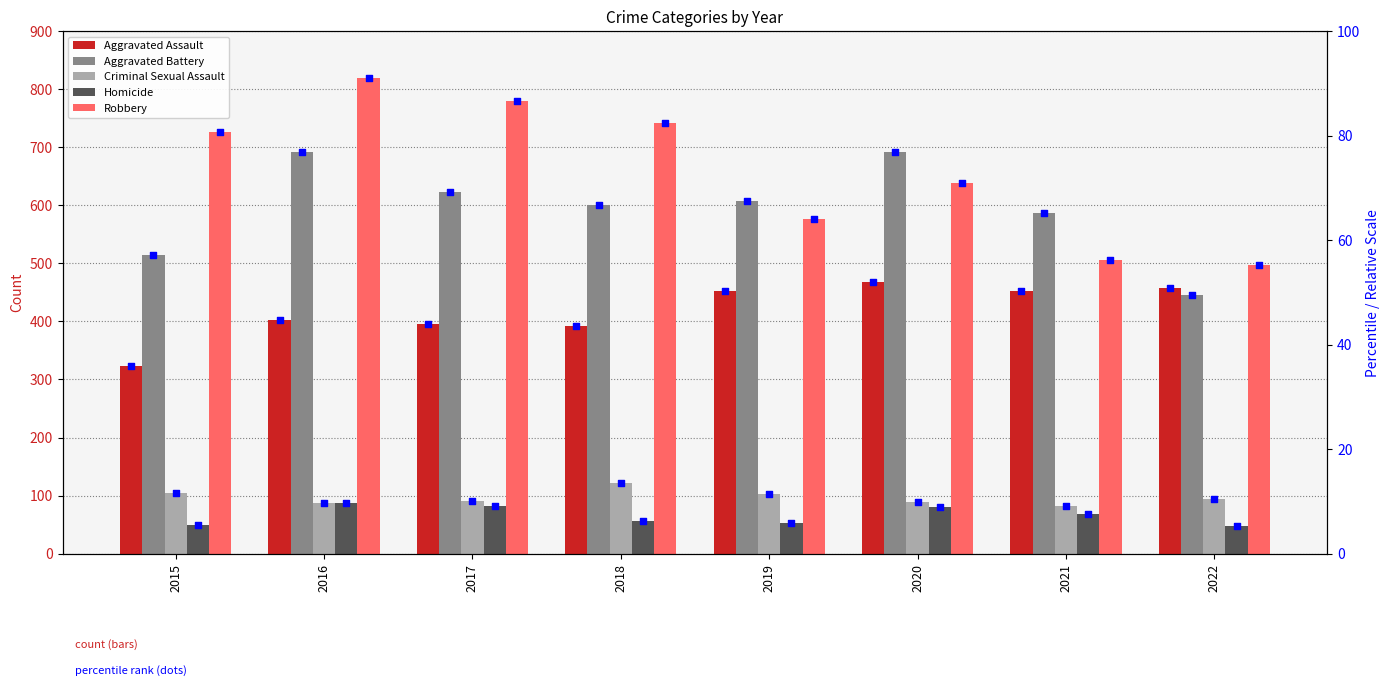

Which series contains the lowest Y value?

Homicide